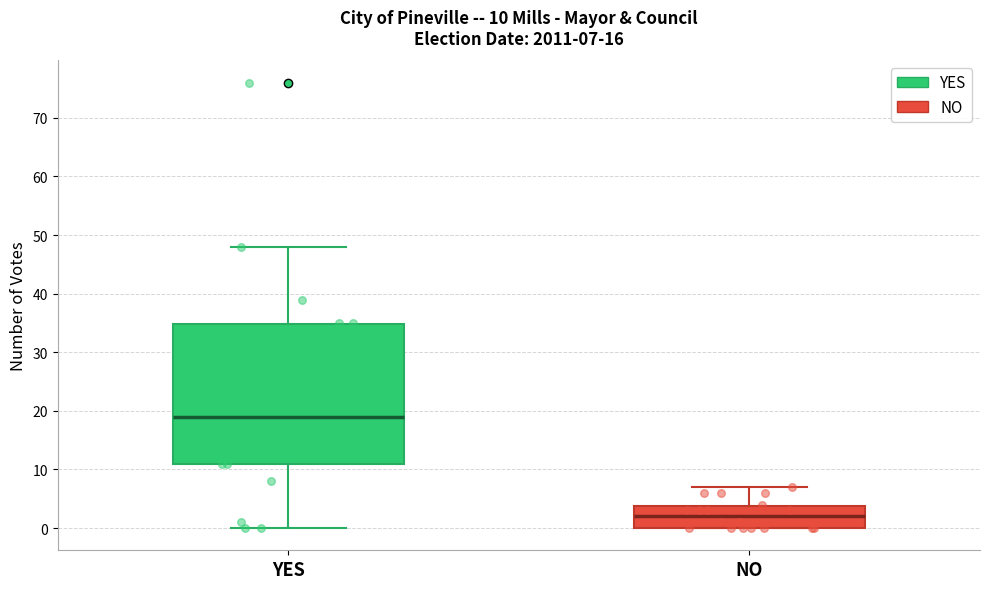

Which box's median line is the lowest?

NO